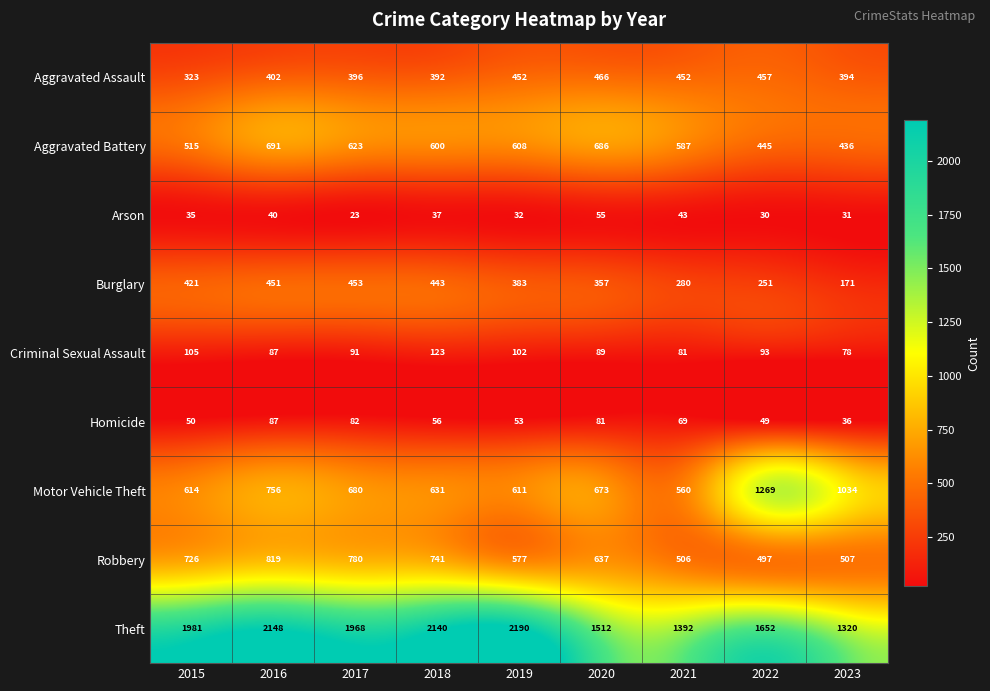

The value of Motor Vehicle Theft at 2019 is 186. True or false?

False